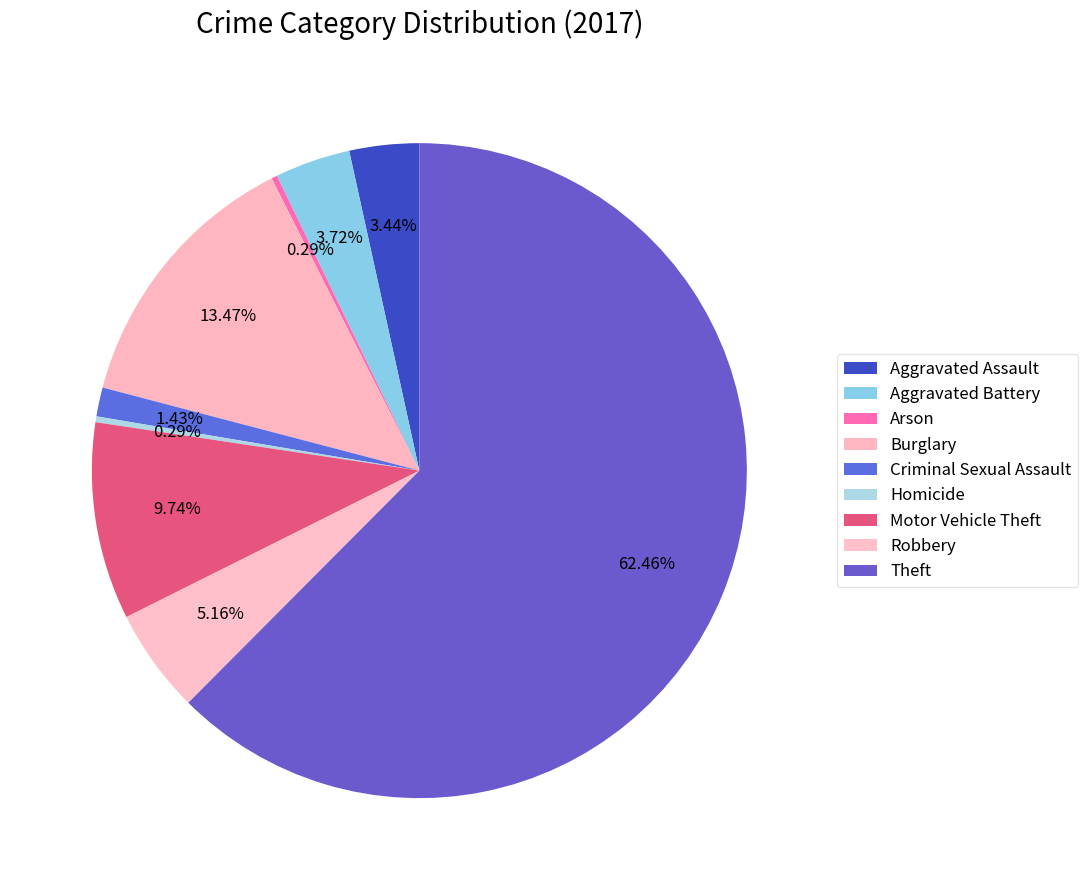

How many slices are in this pie chart?

9